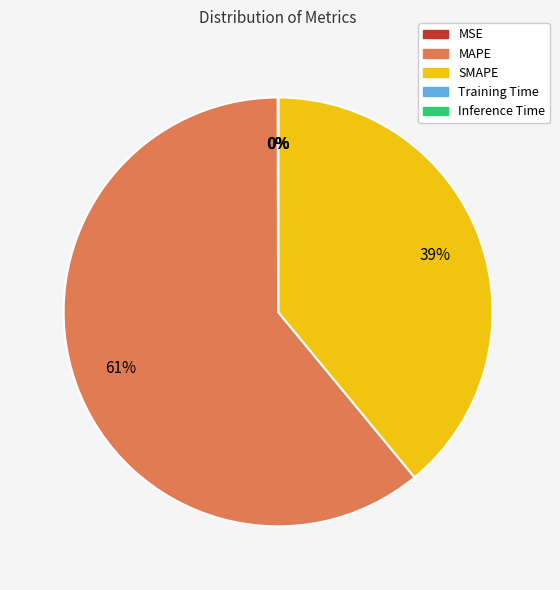

Which slice is the largest?

MAPE